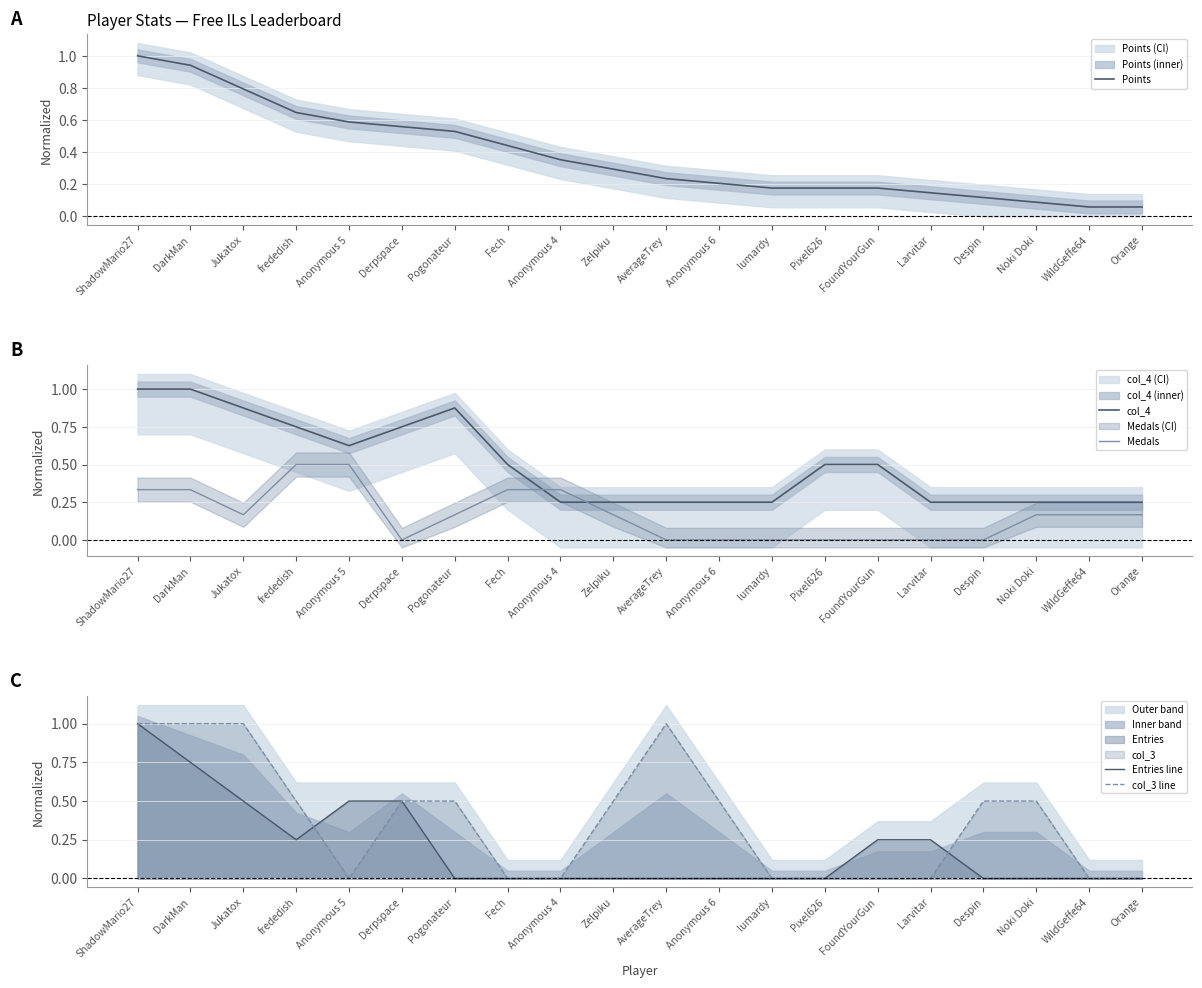

True or false: Entries line has more than 2 interior local peaks.

False